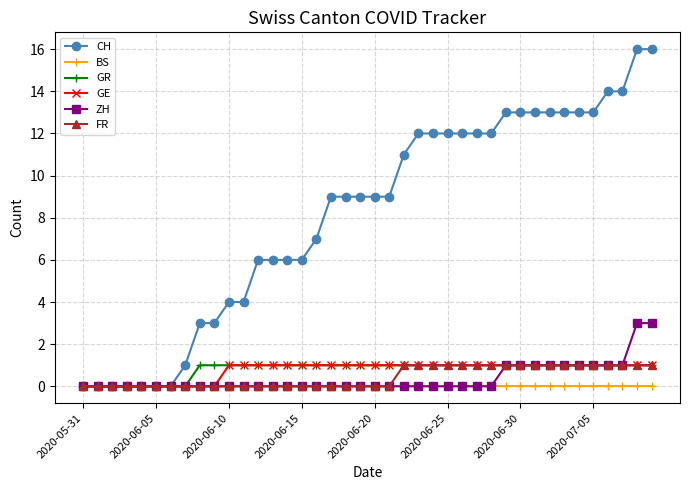

What is the value of the CH point at the 21st from the left?

9